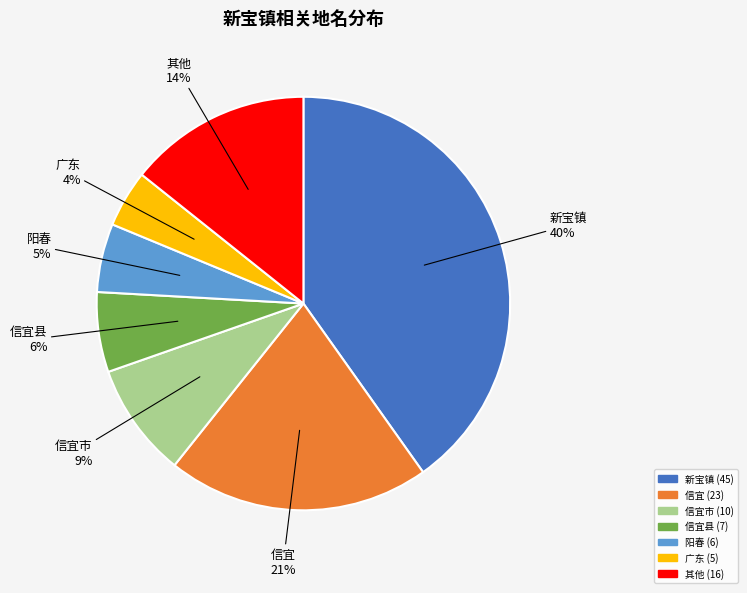

To the nearest percent, what is the difference between the largest and smallest slice percentages?

36%